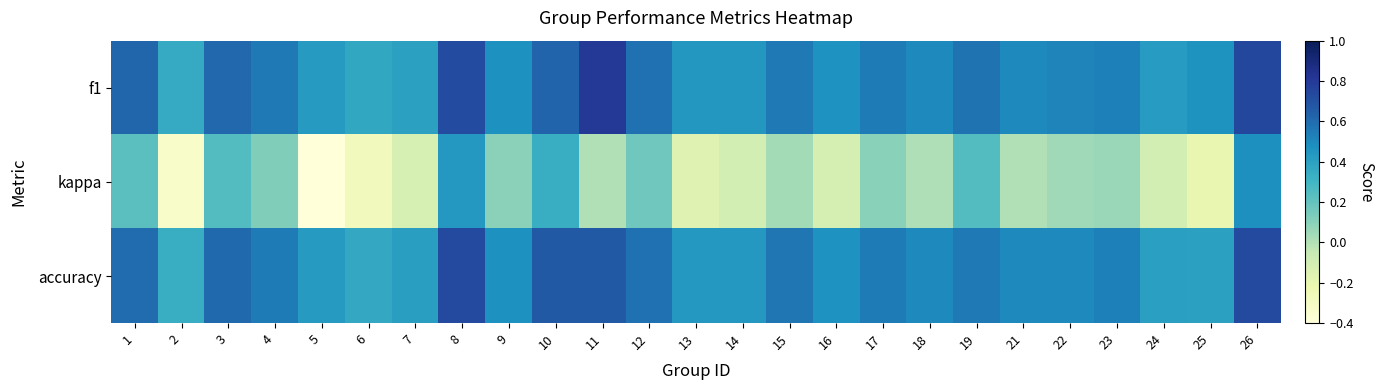

At which category is the sum across all series the highest?

26